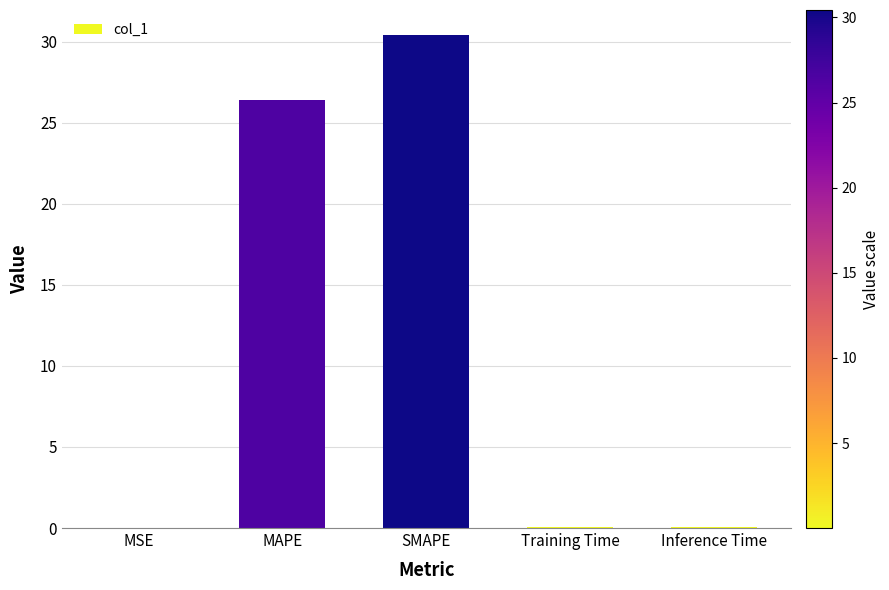

Does the chart contain stacked bars?

No